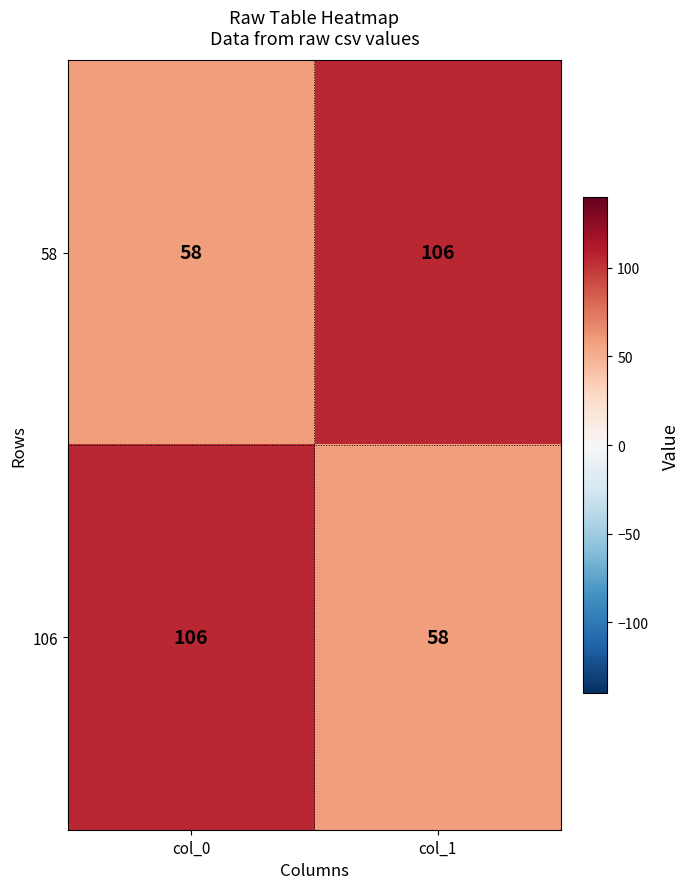

Reading left to right, what are all the values shown in this chart?

58: 58	106
106: 106	58